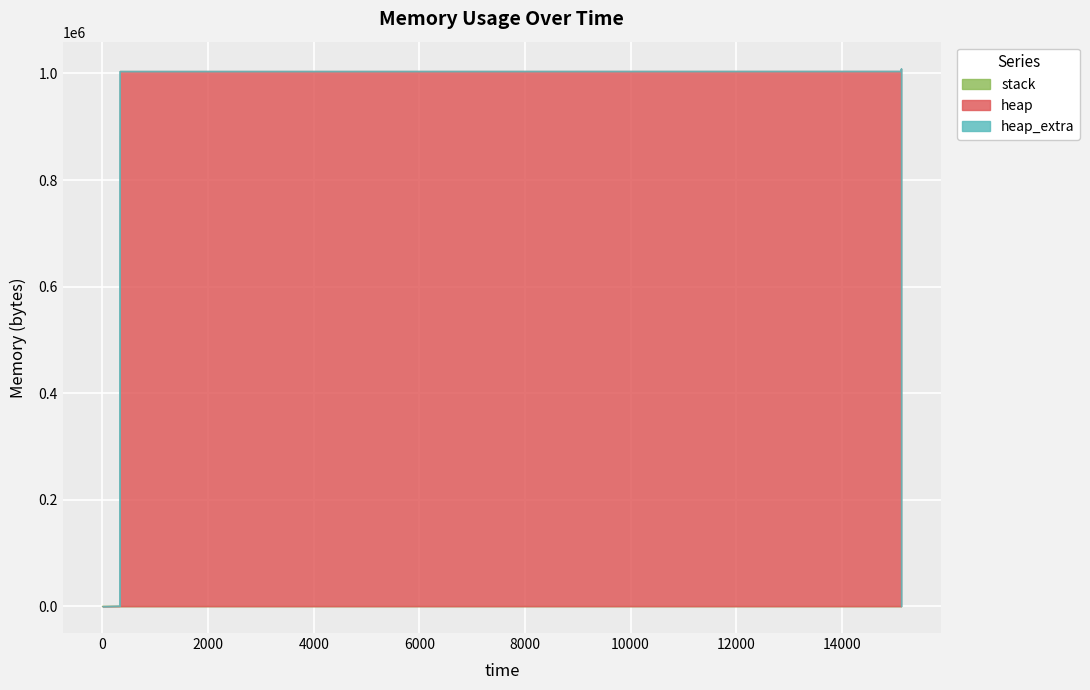

How many data points does each series have?

14